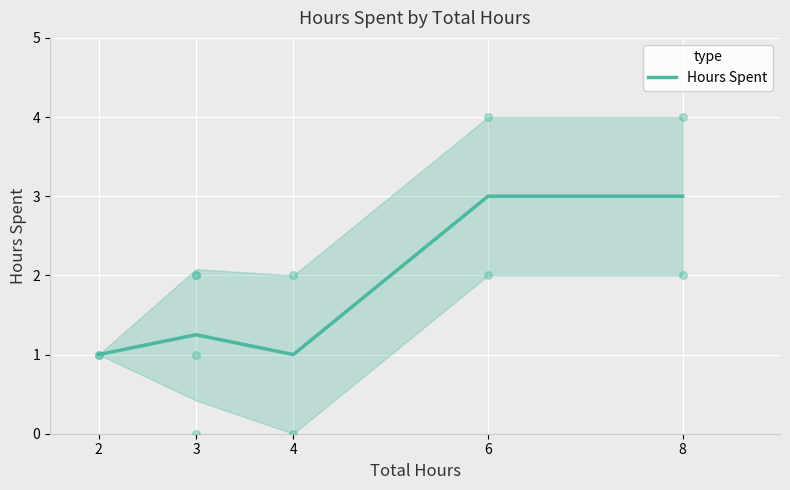

What is the change in value from 4 to 6?

+2.0